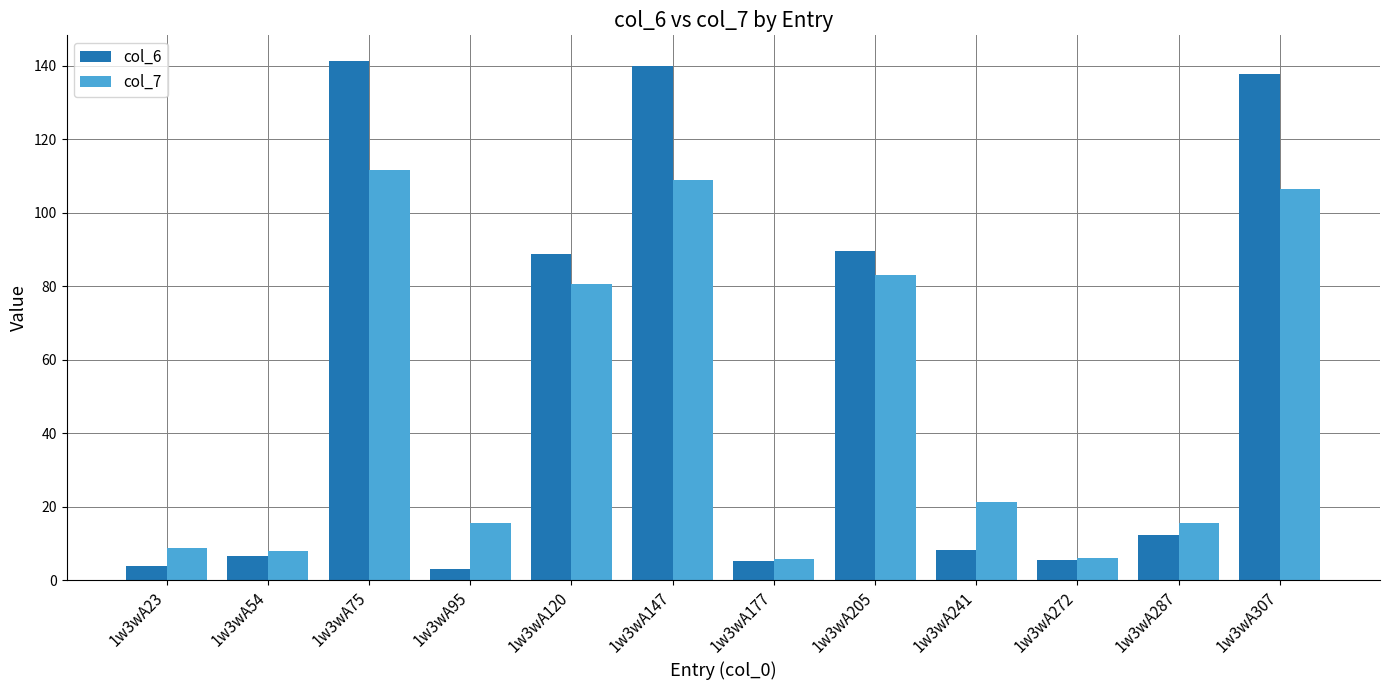

What is the difference between the col_6 values at 1w3wA75 and 1w3wA177?

136.1